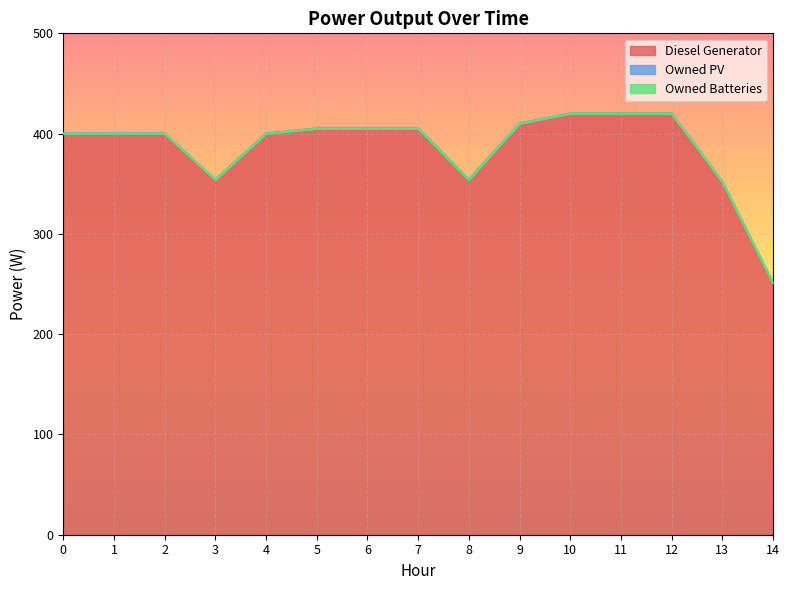

Where is Diesel Generator nearest to the value 335?

13